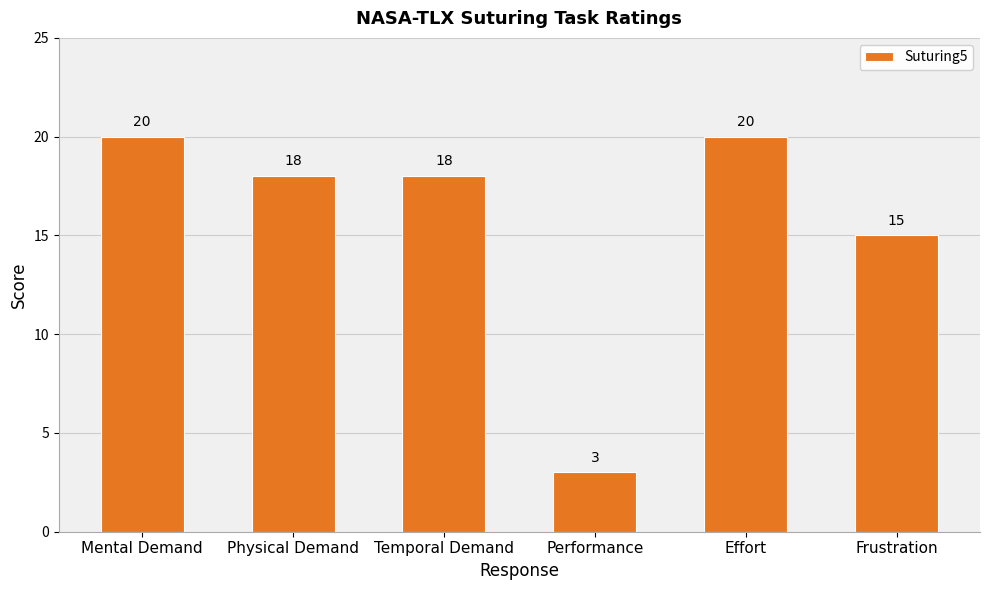

What is the average value?

16